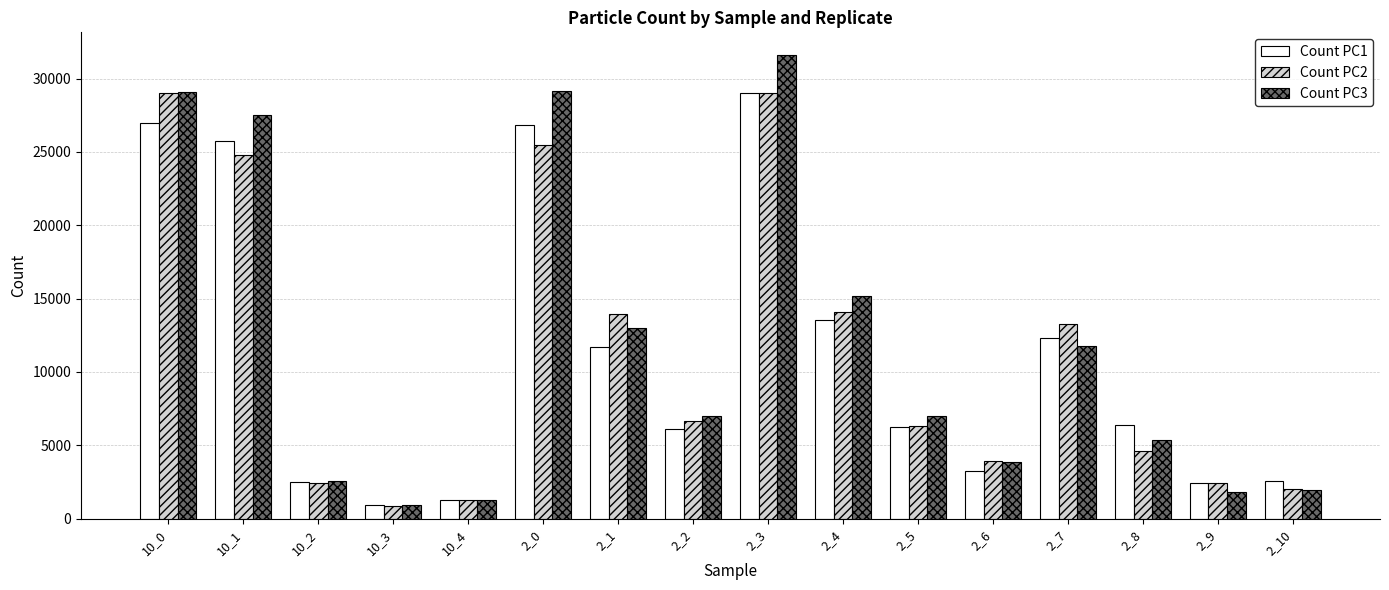

What is the highest value of the Count PC2 series?

29016